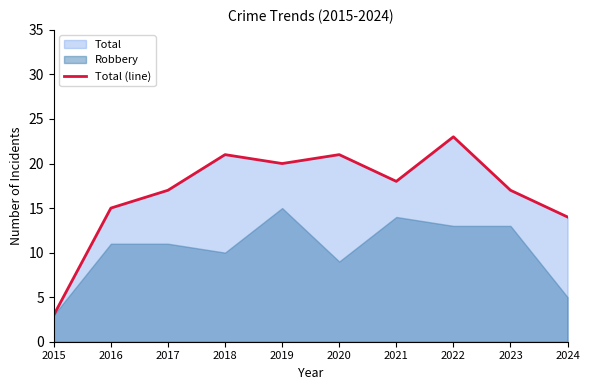

Reading right to left, transcribe all the data shown in this chart.

14	17	23	18	21	20	21	17	15	3